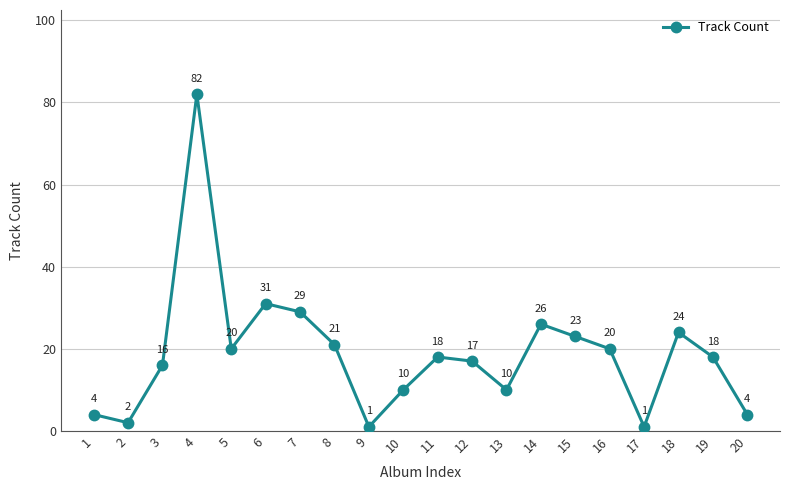

How many lines are shown in the chart?

1